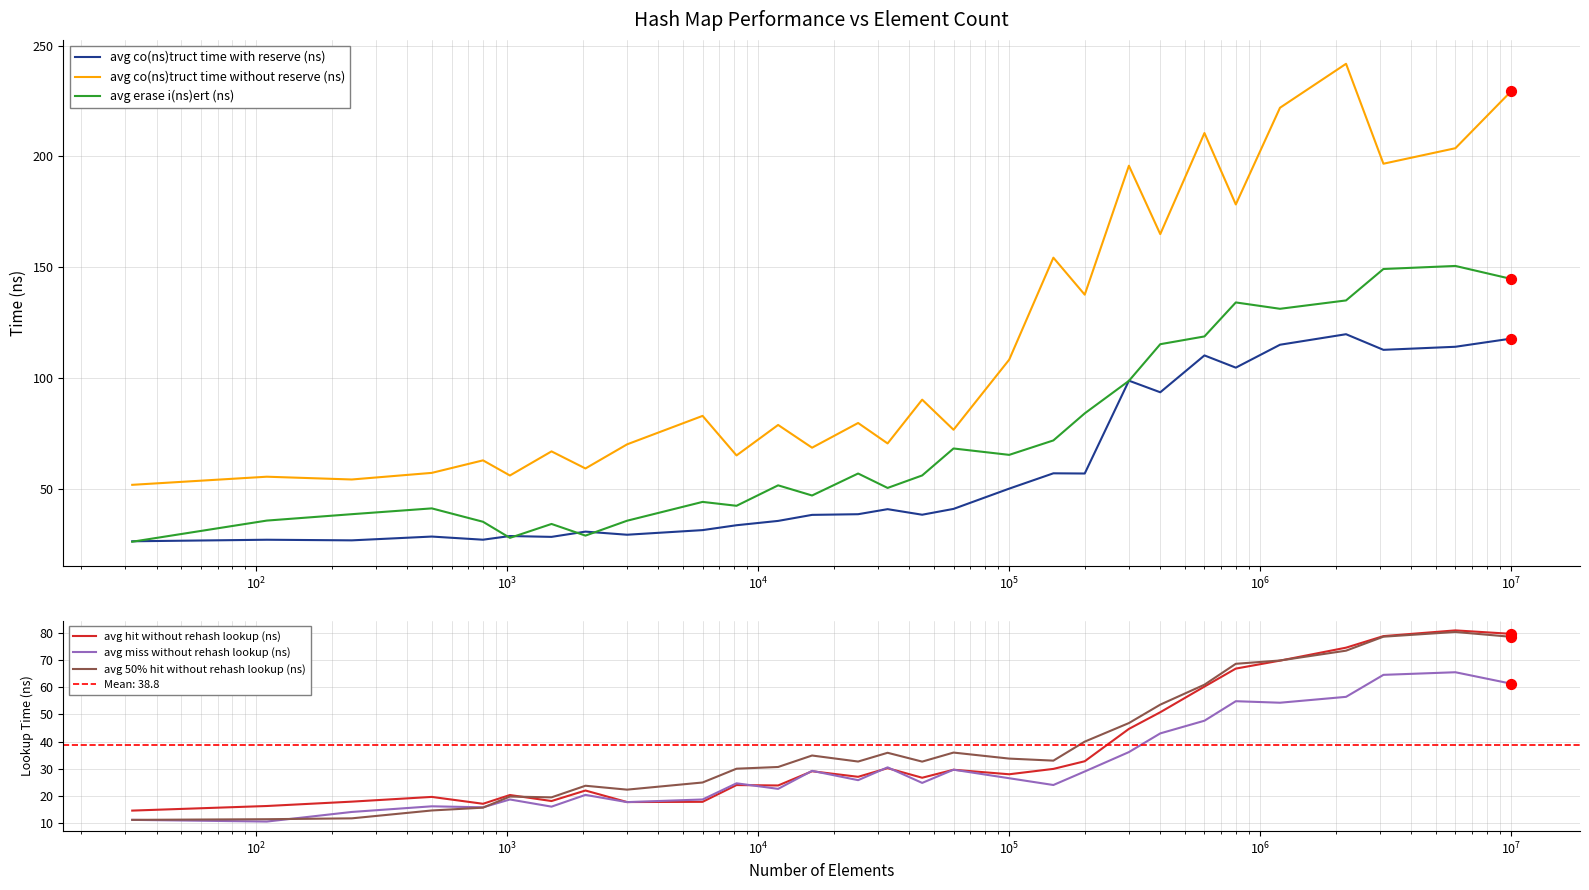

Which series contains the lowest Y value?

avg miss without rehash lookup (ns)